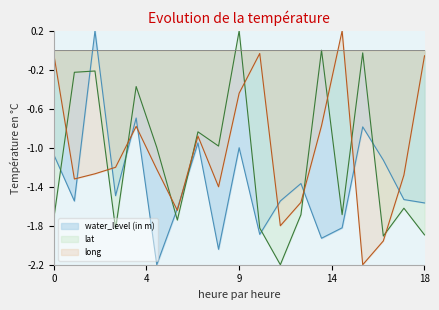

In water_level (in m), how many points are lower than both neighbors (excluding endpoints)?

6